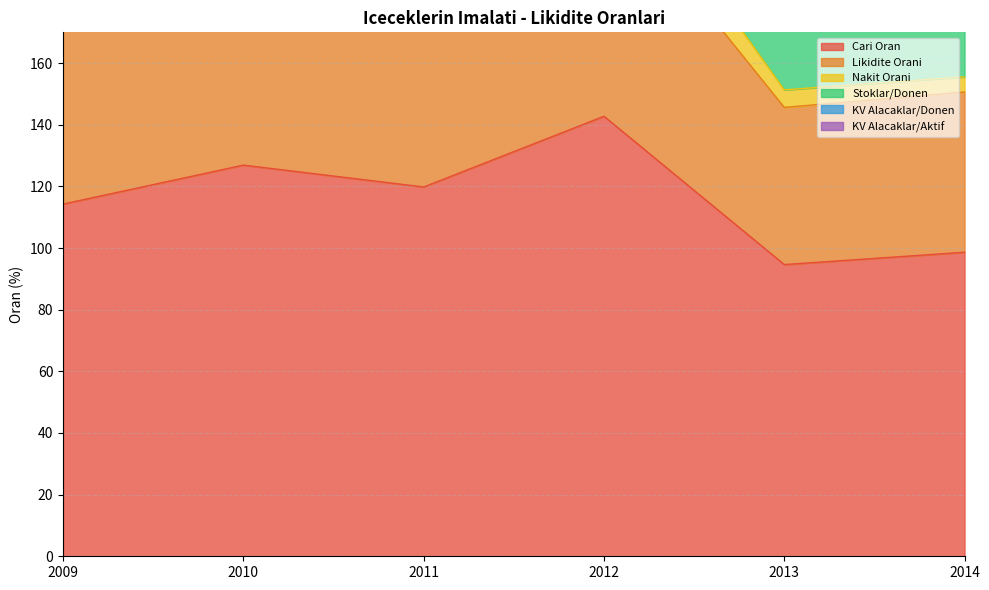

Reading left to right, extract all data points from this chart.

Cari Oran: 114.3	126.9	119.8	142.8	94.6	98.7
Likidite Orani: 61.9	69.0	66.1	75.5	51.0	52.0
Nakit Orani: 7.5	13.4	12.7	15.0	5.7	4.9
Stoklar/Donen: 32.4	26.9	25.2	27.7	29.8	32.3
KV Alacaklar/Donen: 49.8	51.9	50.3	42.0	41.4	48.0
KV Alacaklar/Aktif: 25.2	31.3	22.1	21.6	21.7	25.7